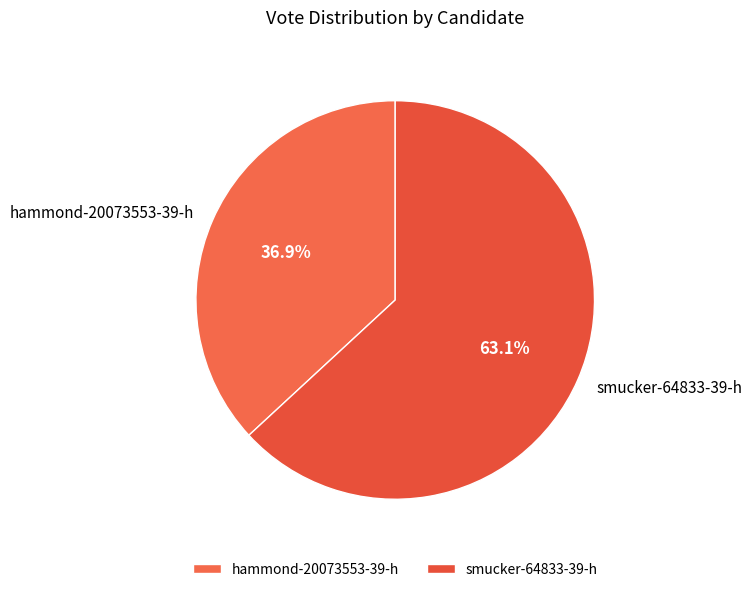

True or false: smucker-64833-39-h accounts for 63% of the total.

True